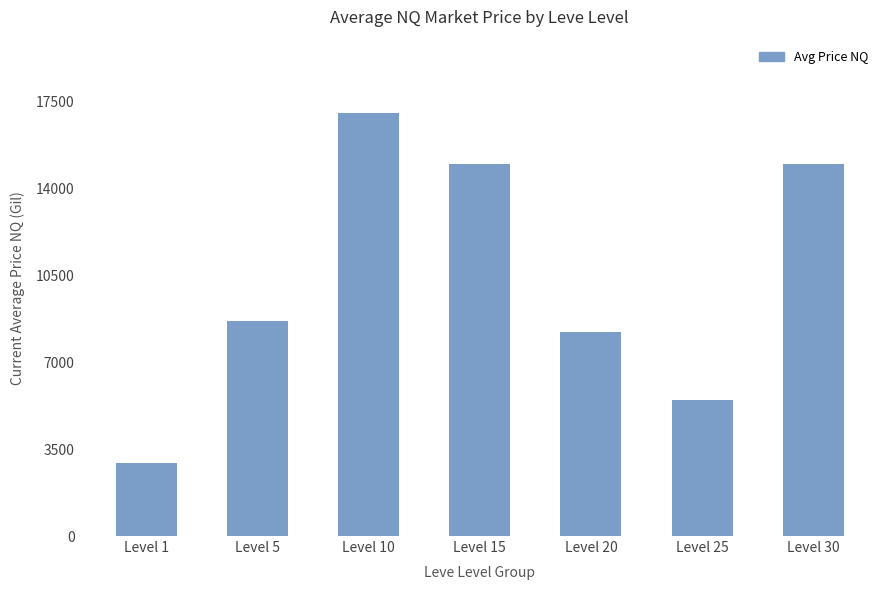

What is the minimum value shown in the chart?

2933.3